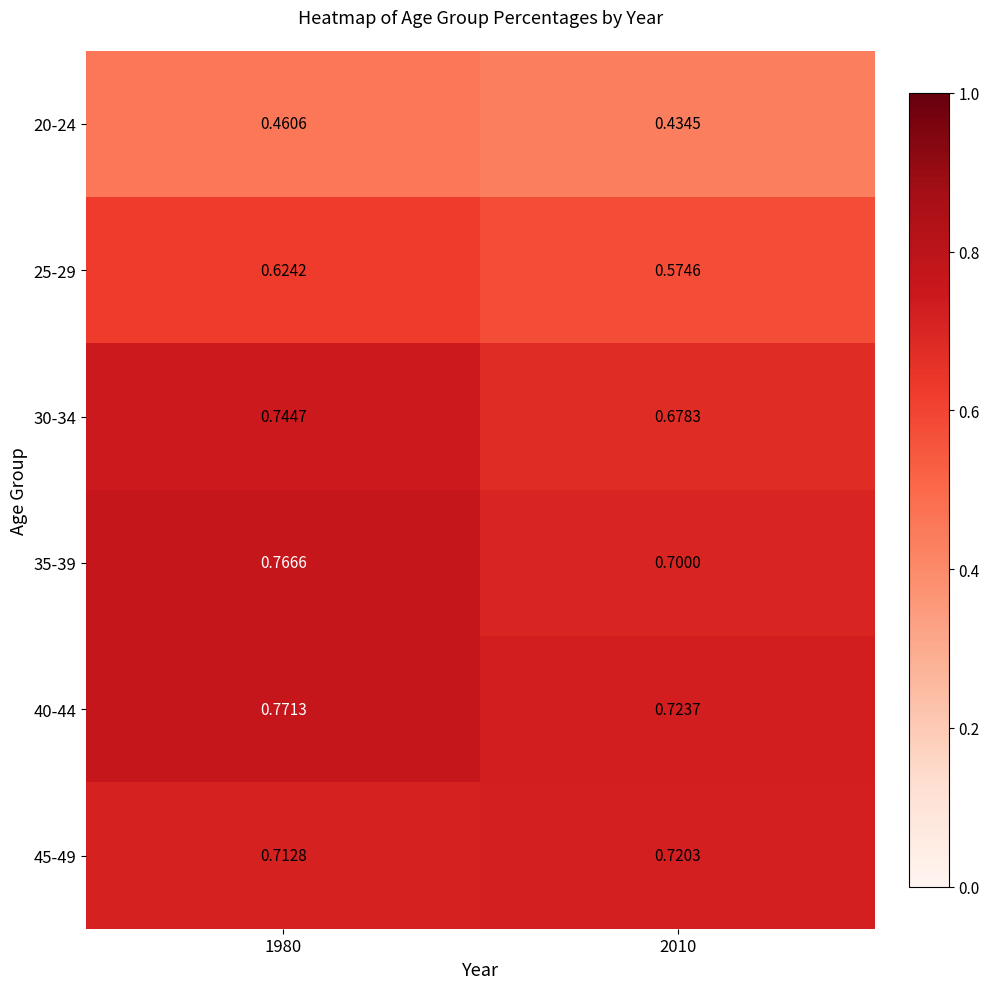

At which category does the chart reach its minimum across all series?

2010